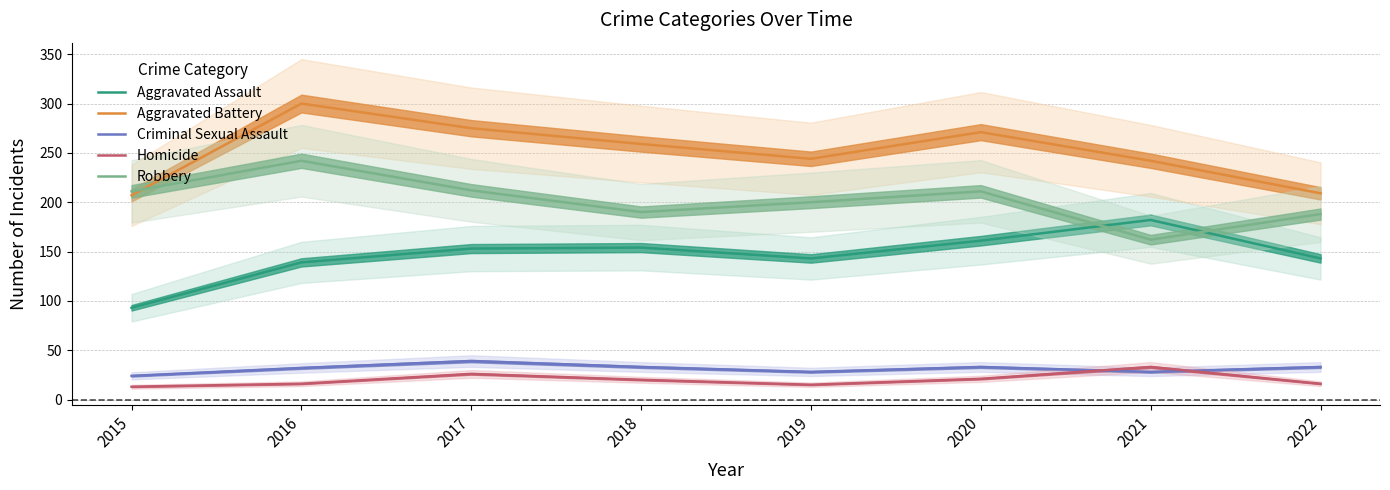

At which label does Homicide first exceed 20?

2017